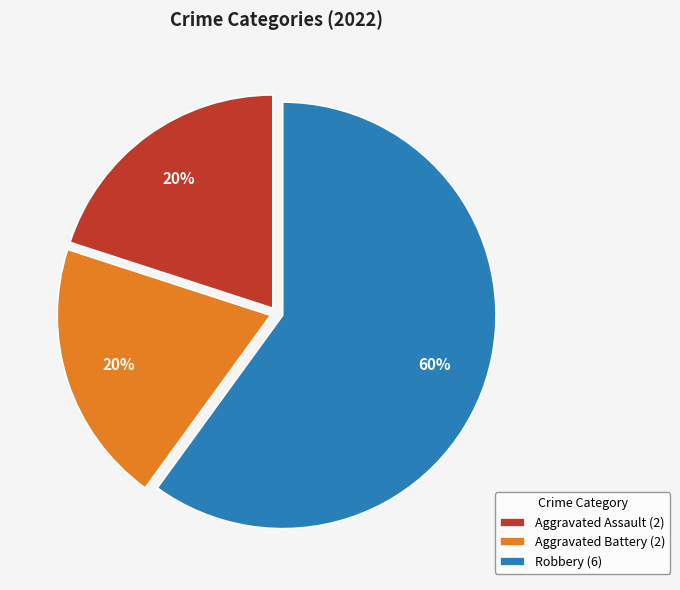

What percentage is the Aggravated Assault slice, to the nearest percent?

20%